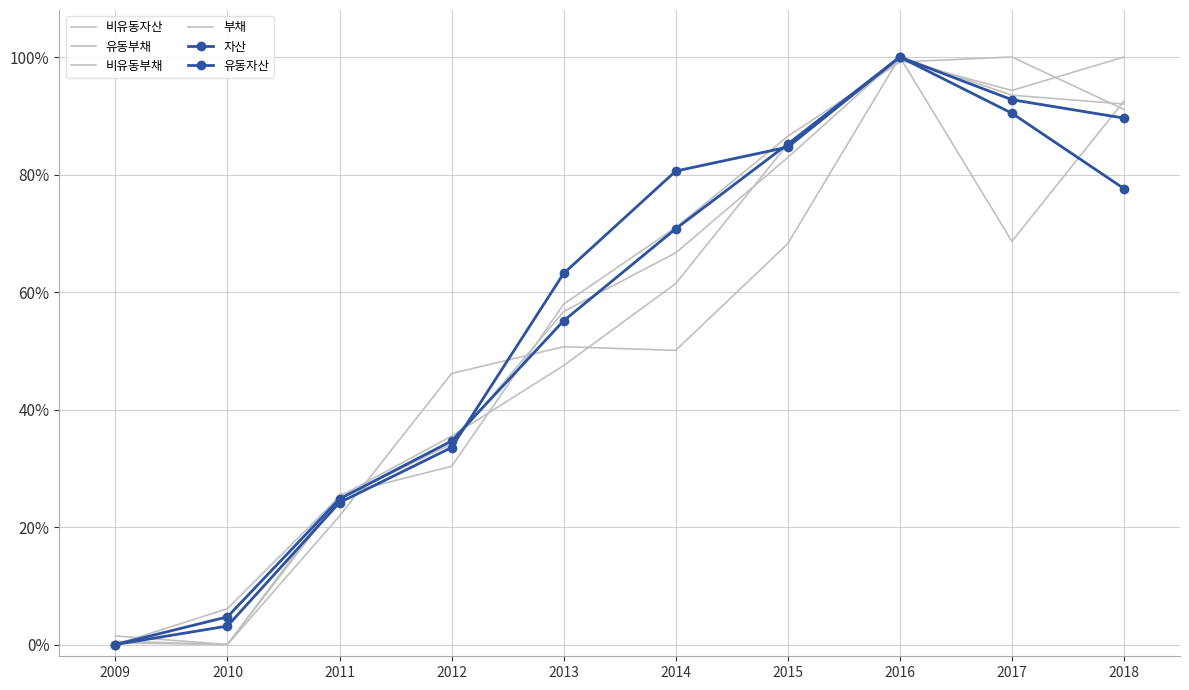

Which category has the lowest value in the 비유동자산 series?

2009